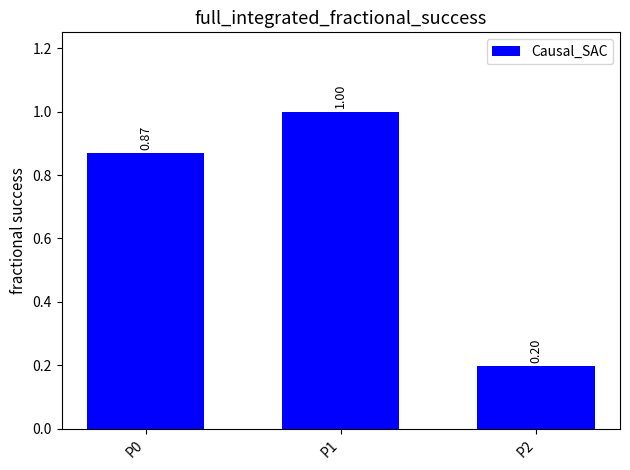

How many bars are there in total?

3